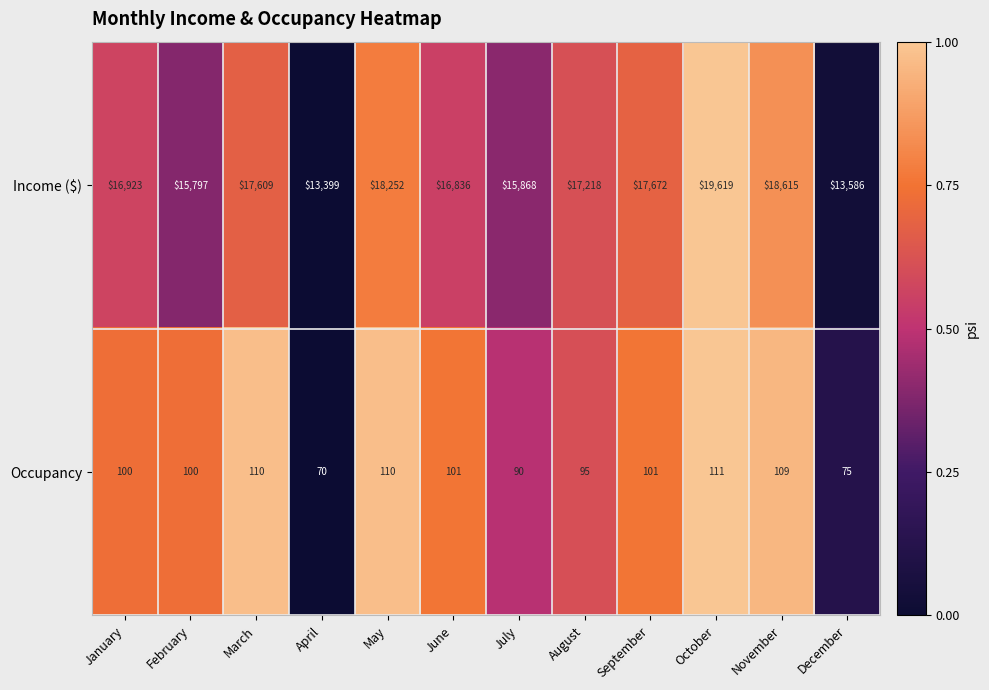

Reading left to right, what are all the values shown in this chart?

Income ($): January=16923	February=15797	March=17609	April=13399	May=18252	June=16836	July=15868	August=17218	September=17672	October=19619	November=18615	December=13586
Occupancy: January=100	February=100	March=110	April=70	May=110	June=101	July=90	August=95	September=101	October=111	November=109	December=75